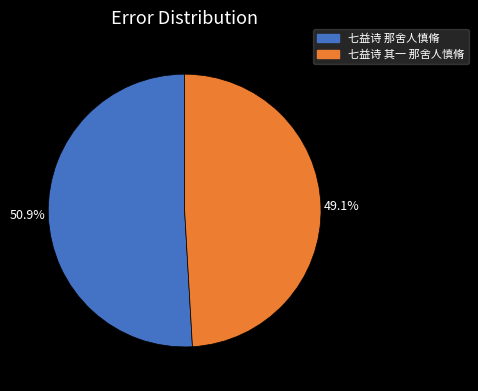

How many slices are in this pie chart?

2